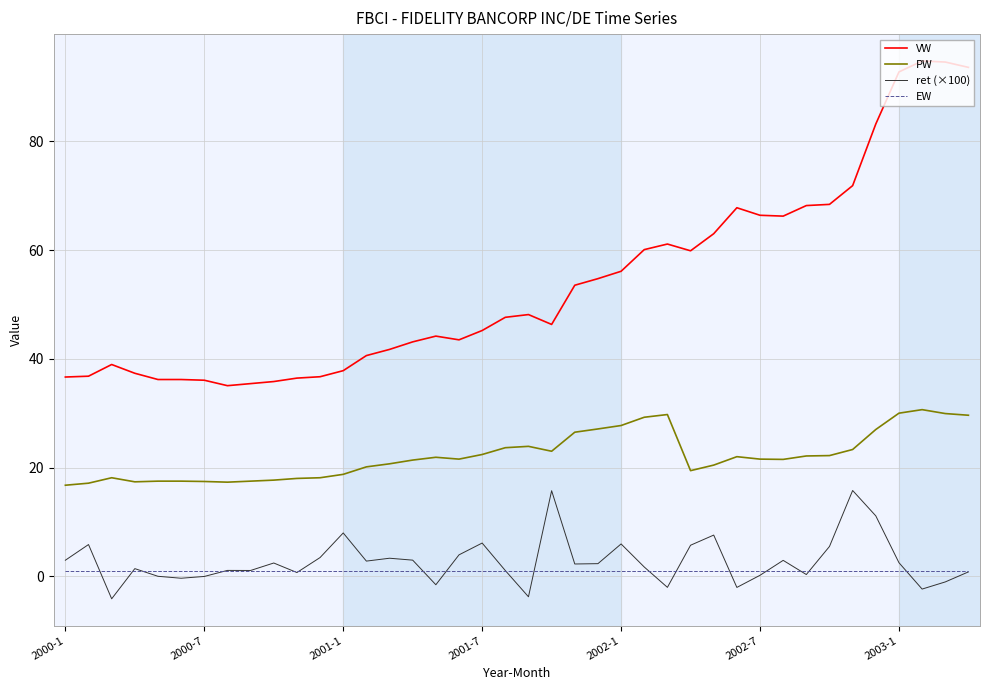

Which series has the largest range (max minus min)?

VW